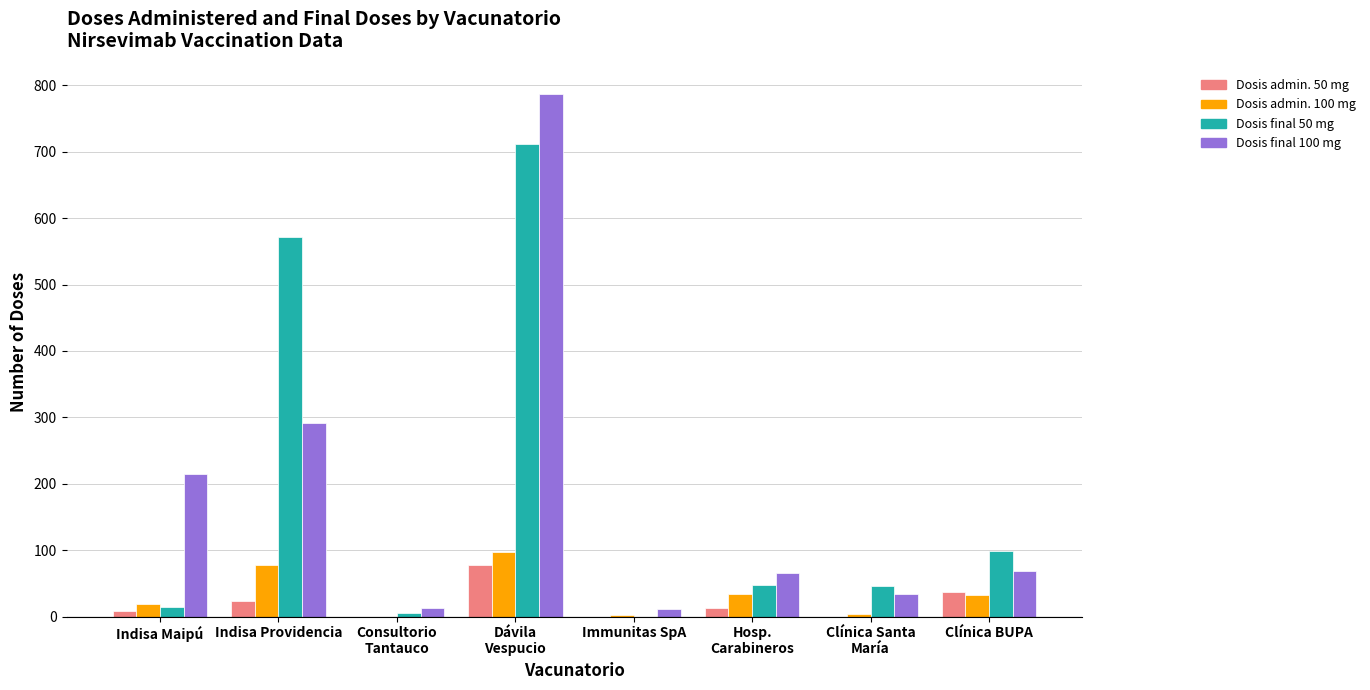

How many series are shown in this chart?

4